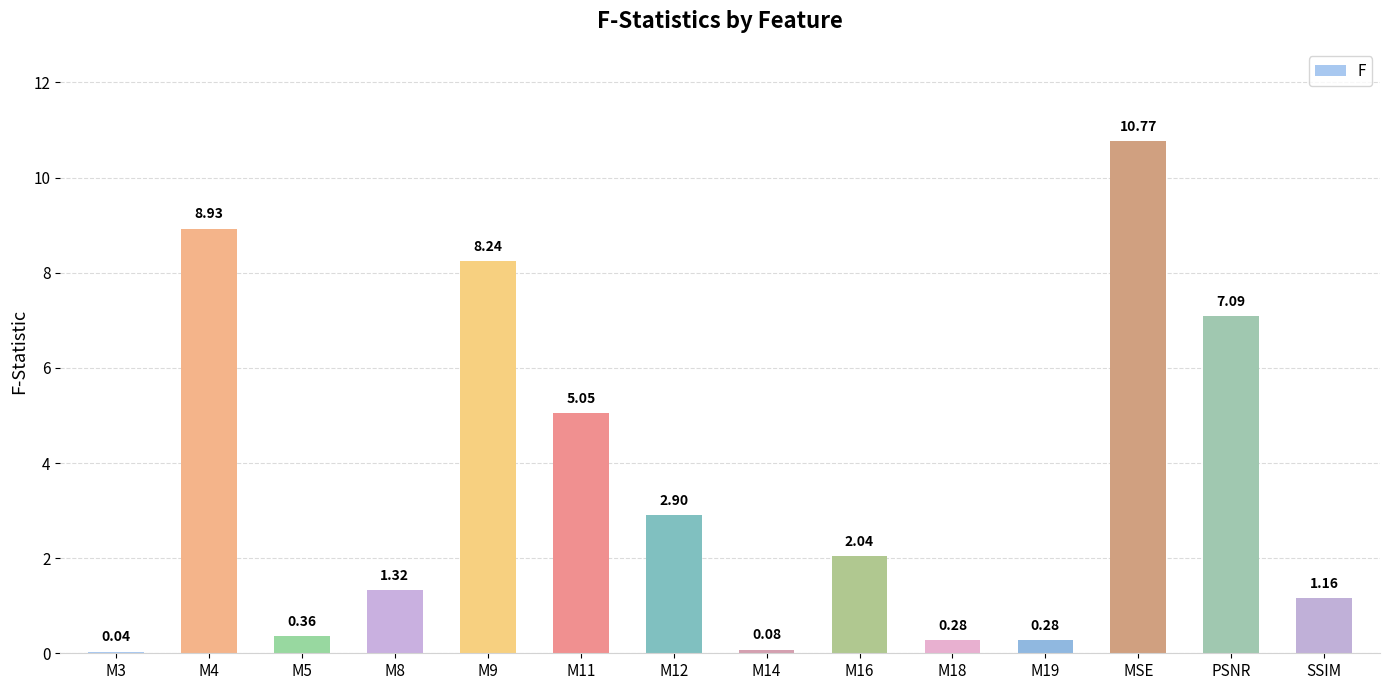

How many data points does each series have?

14